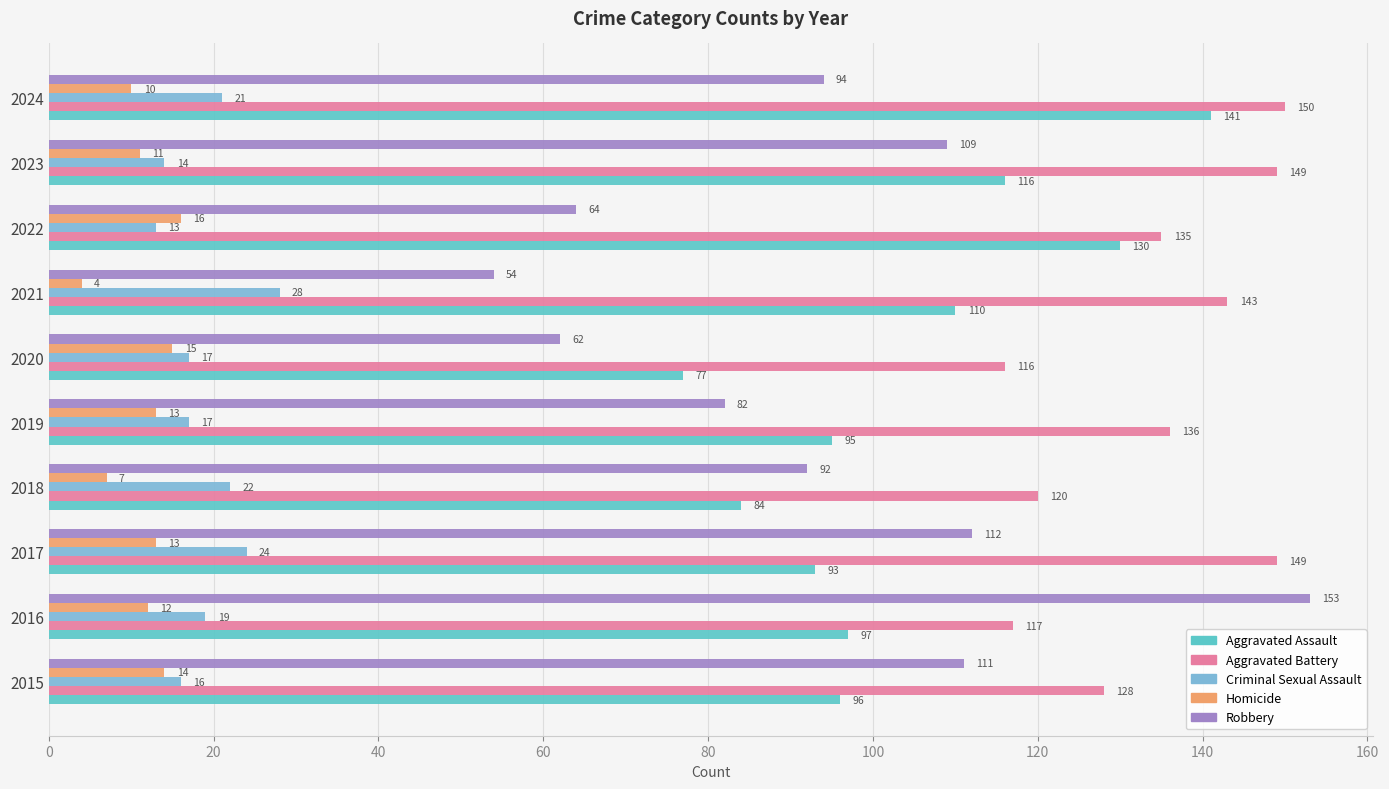

Rank the series by their maximum value, from highest to lowest.

Robbery, Aggravated Battery, Aggravated Assault, Criminal Sexual Assault, Homicide